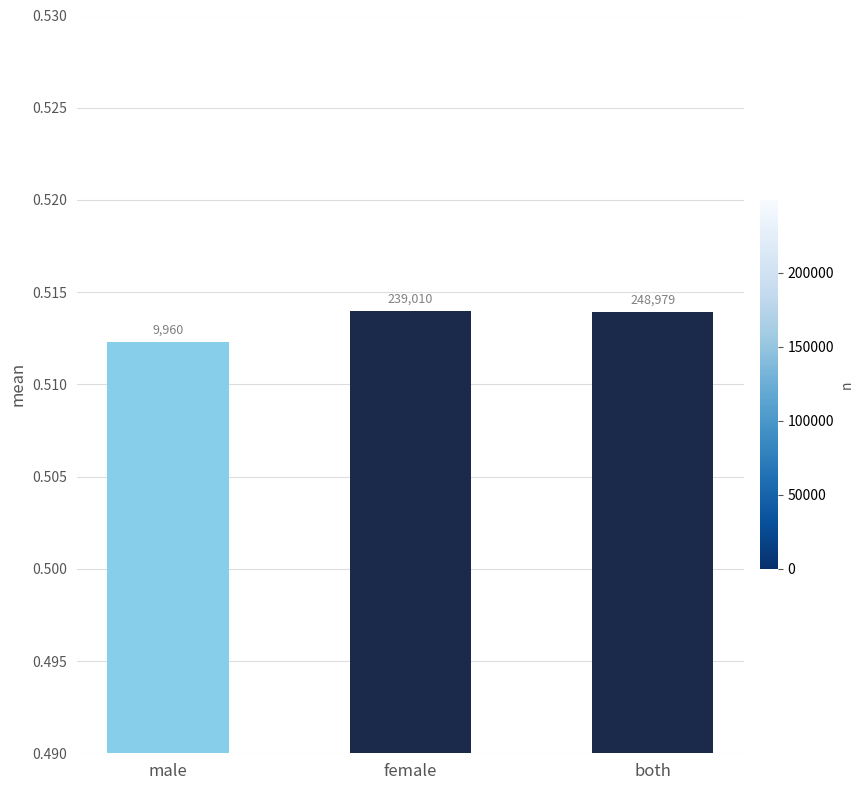

What is the sum of all values?

1.5